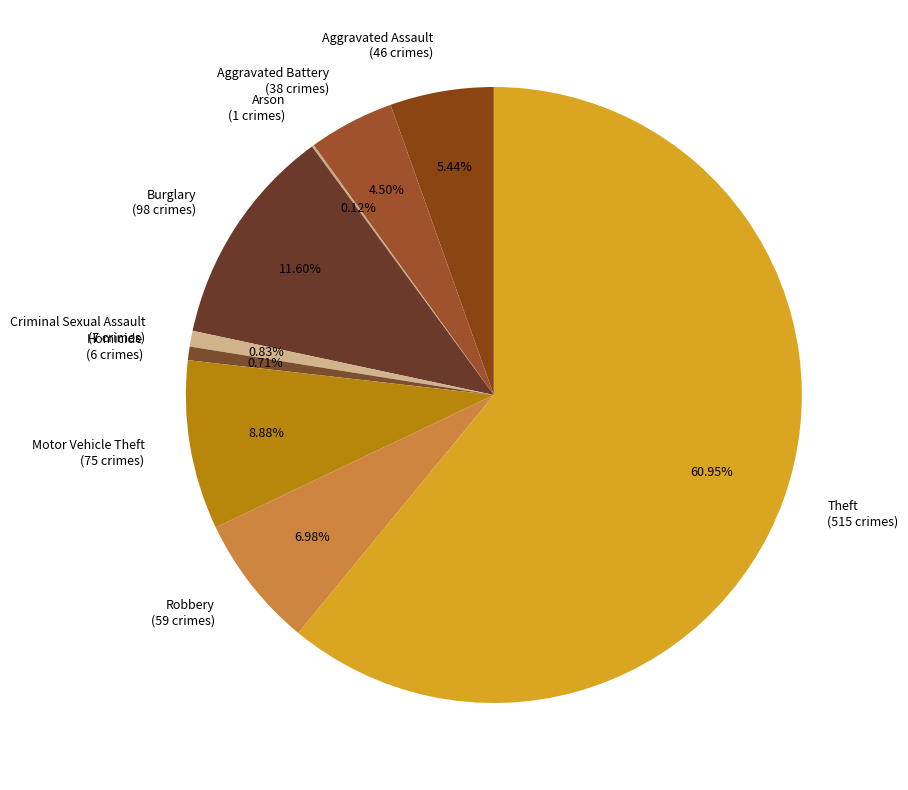

Is there any slice that represents more than half of the pie?

Yes